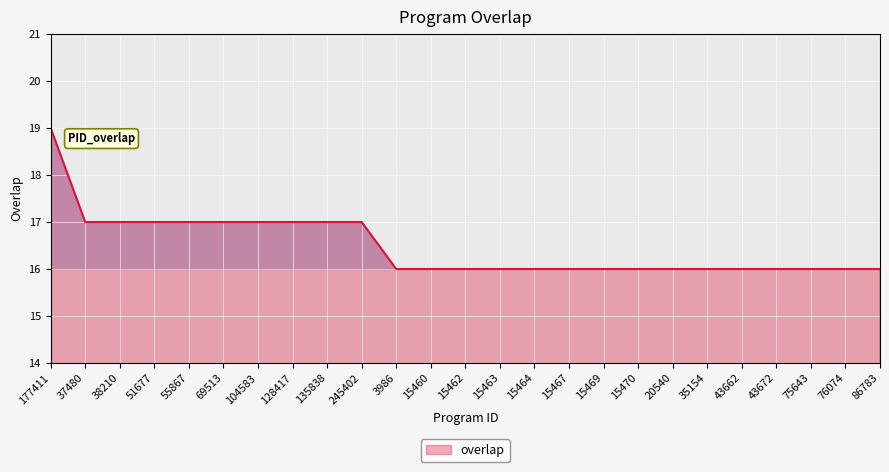

What position from the right is 15460?

14